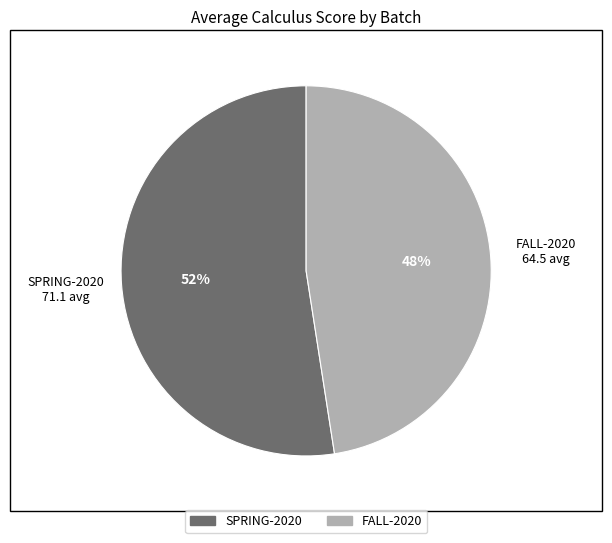

What is the ratio of the value at SPRING-2020 to the value at FALL-2020?

1.1